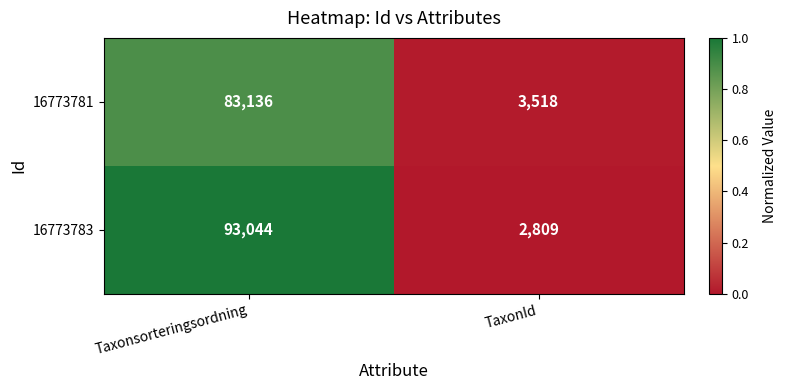

Rank the series at TaxonId from lowest to highest value.

16773783, 16773781